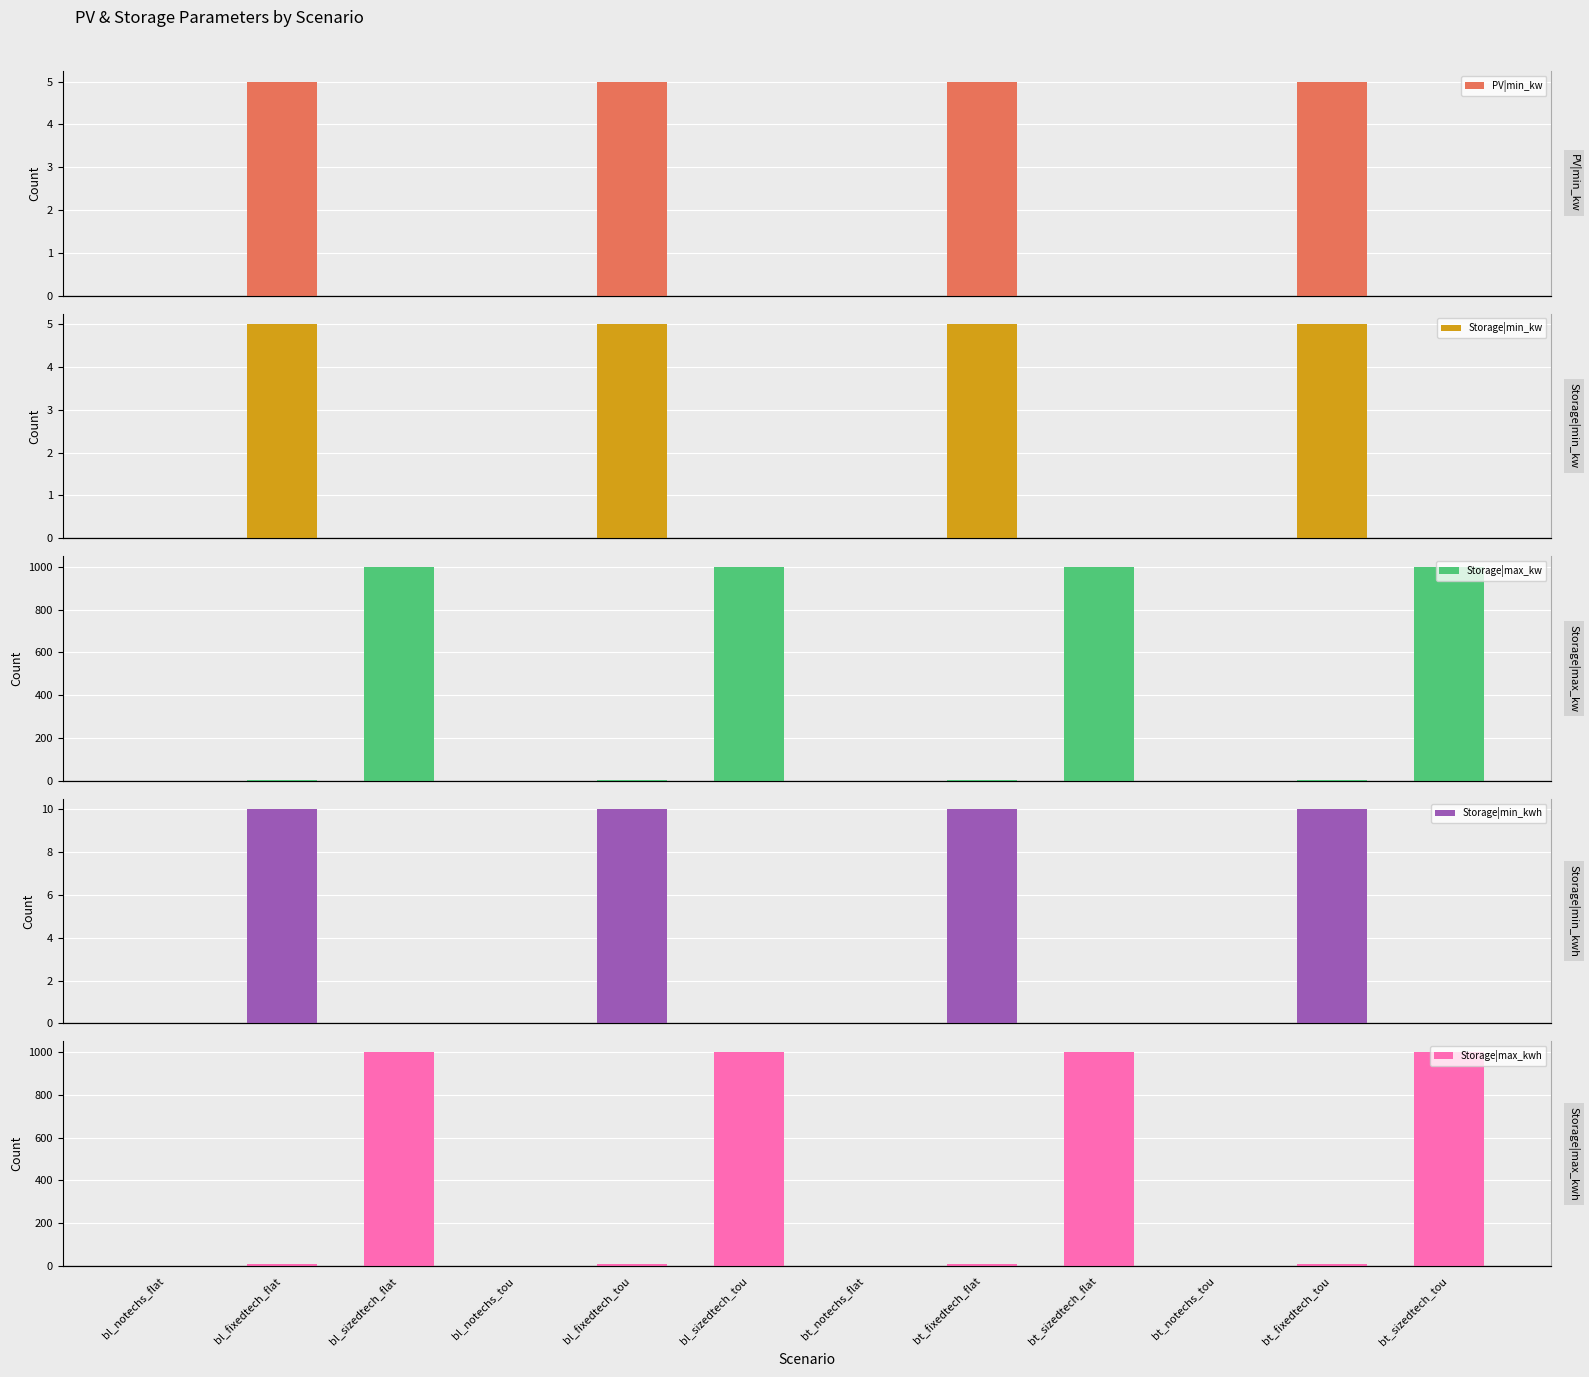

Which series has the largest total across all categories?

Storage|max_kwh